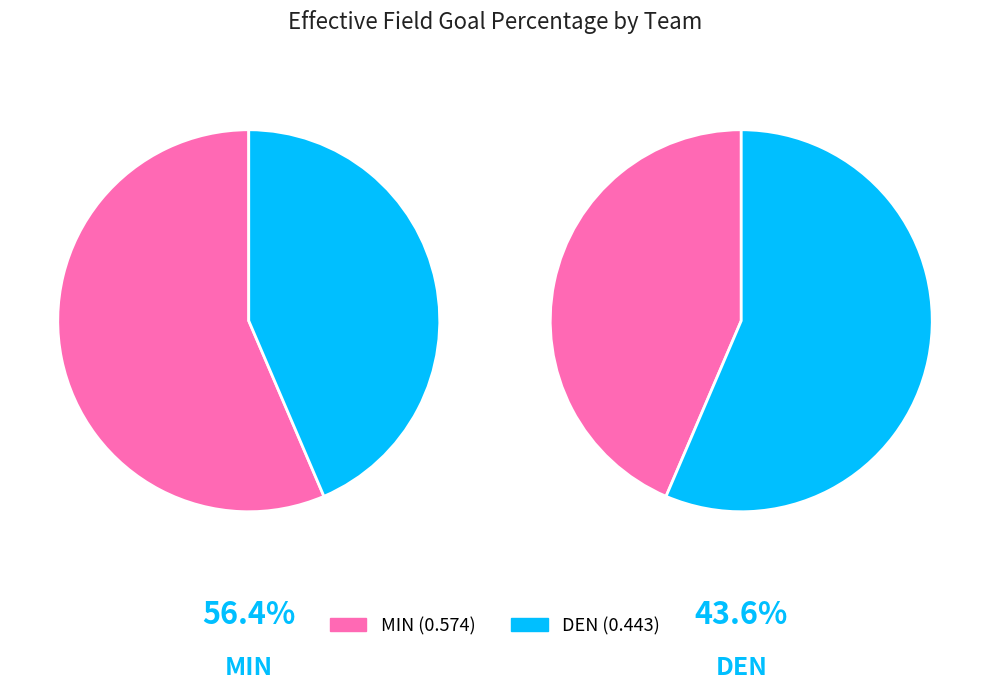

Which has a higher value, DEN or MIN?

MIN